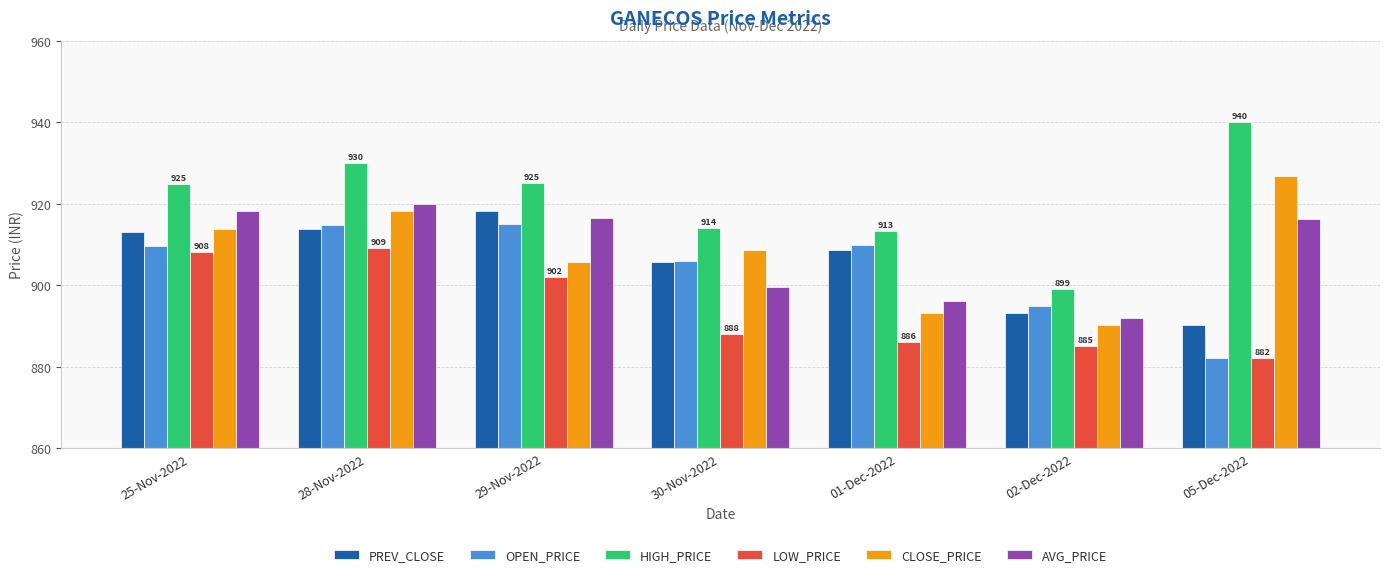

Between 25-Nov-2022 and 29-Nov-2022, which series saw the biggest shift?

CLOSE_PRICE